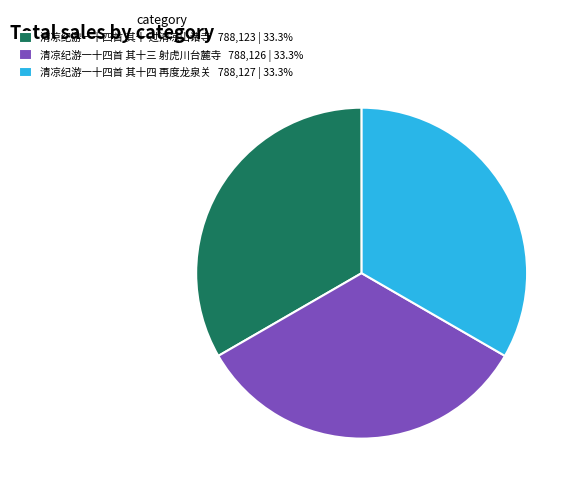

What is the ratio of the value at 清凉纪游一十四首 其十 过清凉山诸寺 to the value at 清凉纪游一十四首 其十三 射虎川台麓寺?

1.0